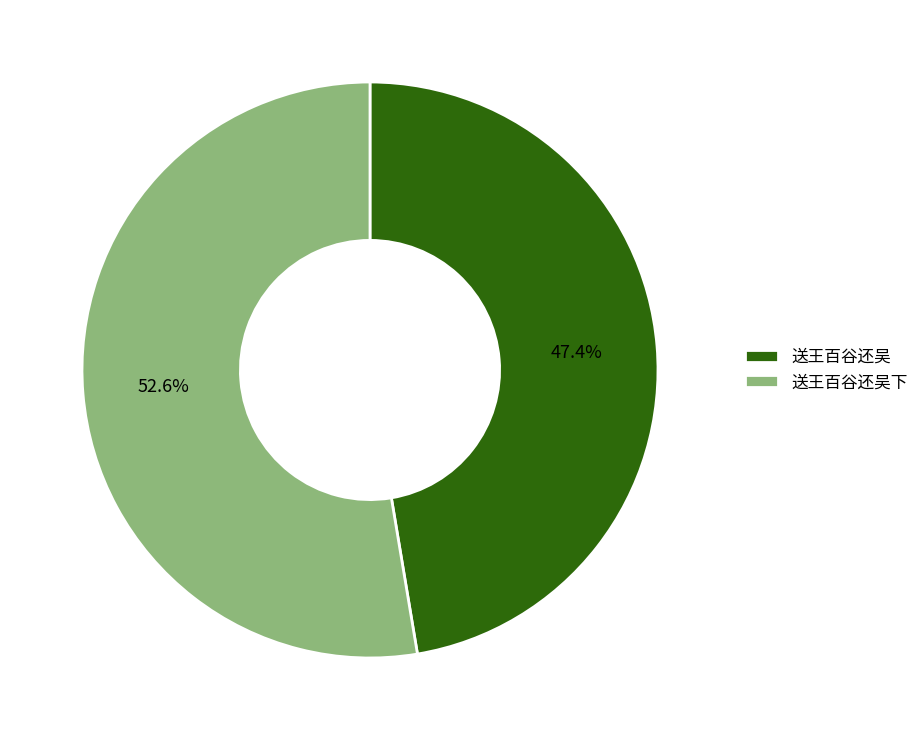

Between 送王百谷还吴 and 送王百谷还吴下, which is larger?

送王百谷还吴下